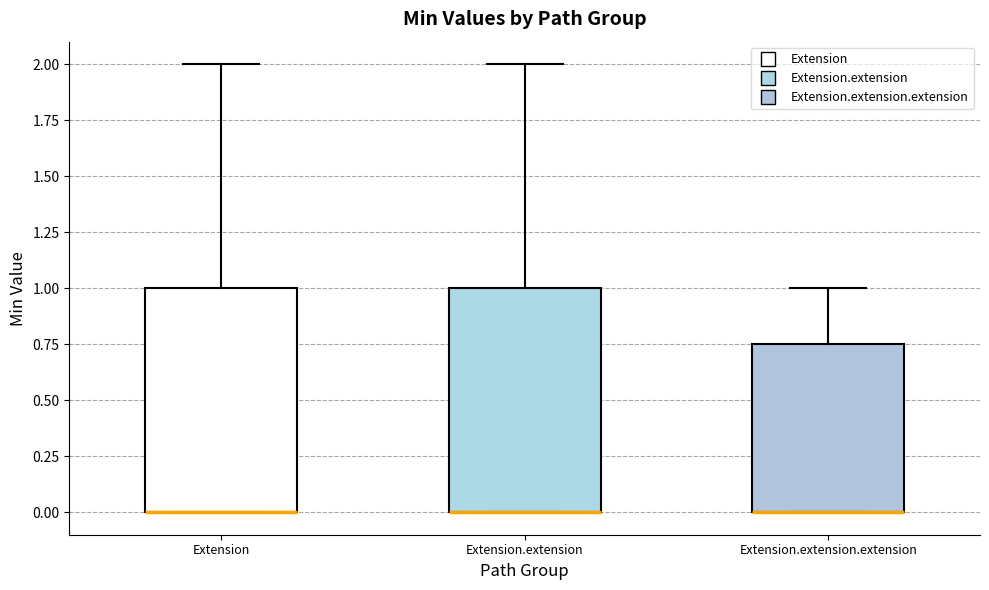

Where is the lower edge of the box for Extension on the y-axis? The values are not printed on the chart, so give them approximately, as read against the axis.

0.00